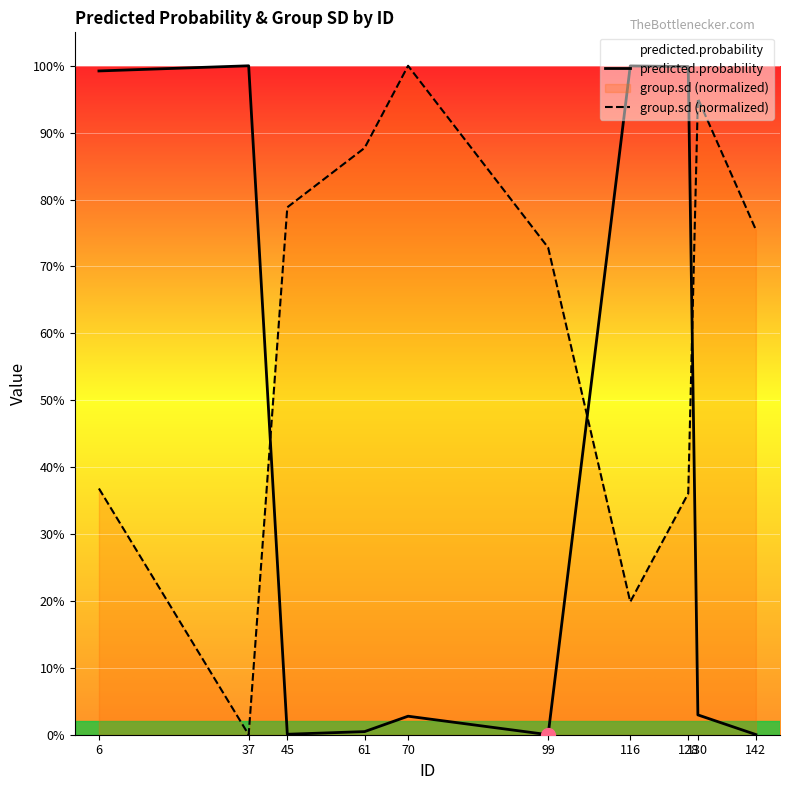

Reading left to right, list all the values displayed in this chart.

predicted.probability: 1.0	1.0	0.0	0.0	0.0	0.0	1.0	1.0	0.0	0.0
group.sd (normalized): 0.4	0.0	0.8	0.9	1.0	0.7	0.2	0.4	1.0	0.8